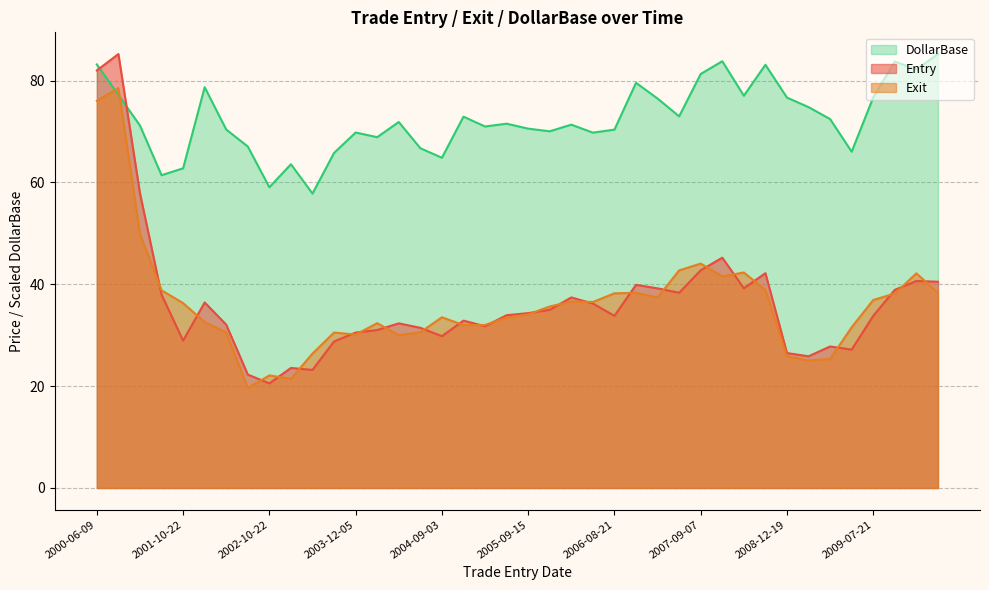

What is the lowest value of the Exit series?

19.6